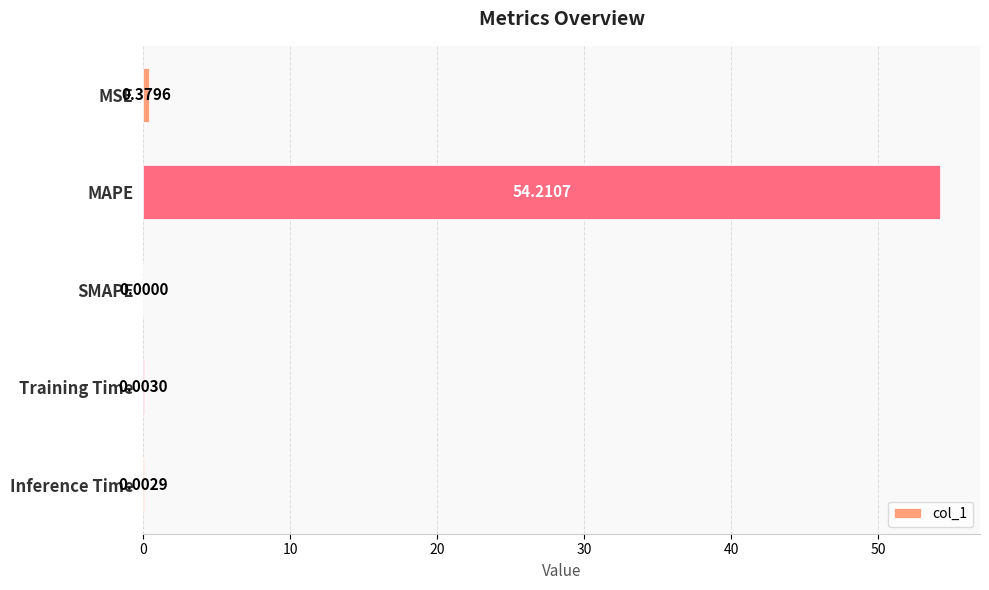

Which label corresponds to the largest value in the chart?

MAPE